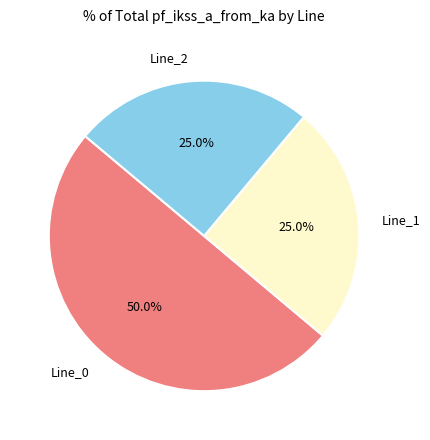

Which category has the biggest portion of the pie?

Line_0